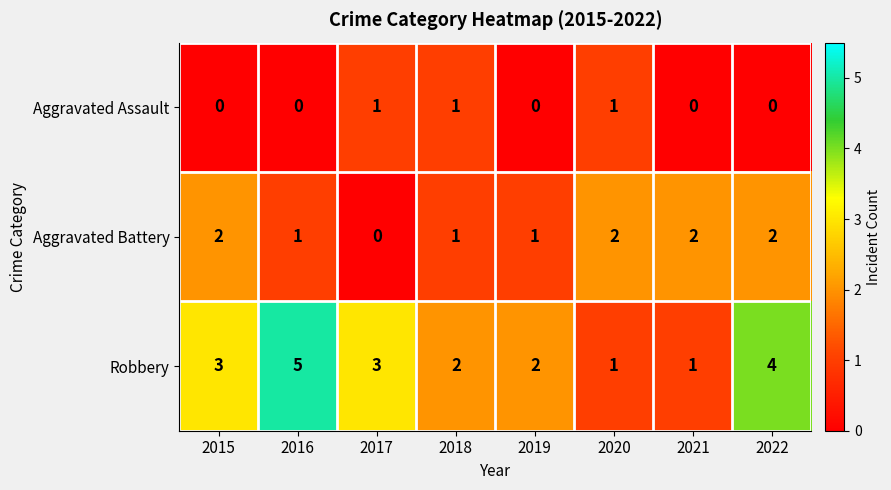

What is the sum of all Robbery values?

21